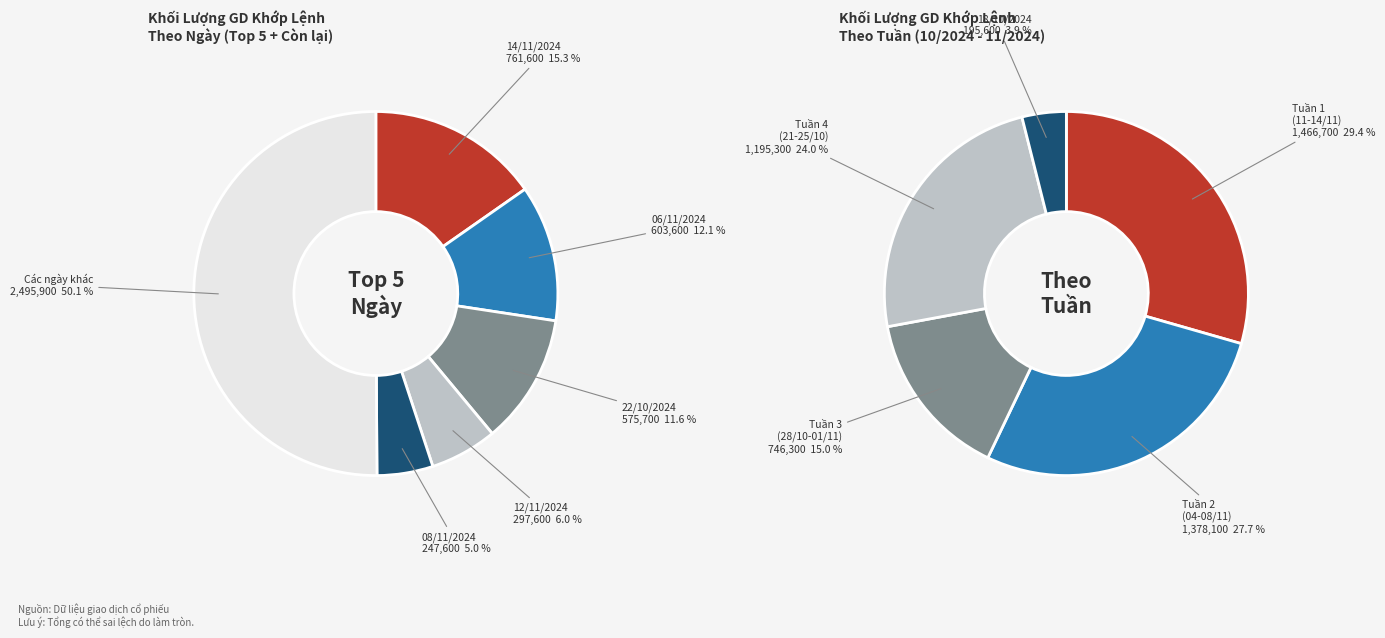

To the nearest percent, what is the difference between the 13/11/2024 and 06/11/2024 slice percentages?

8%